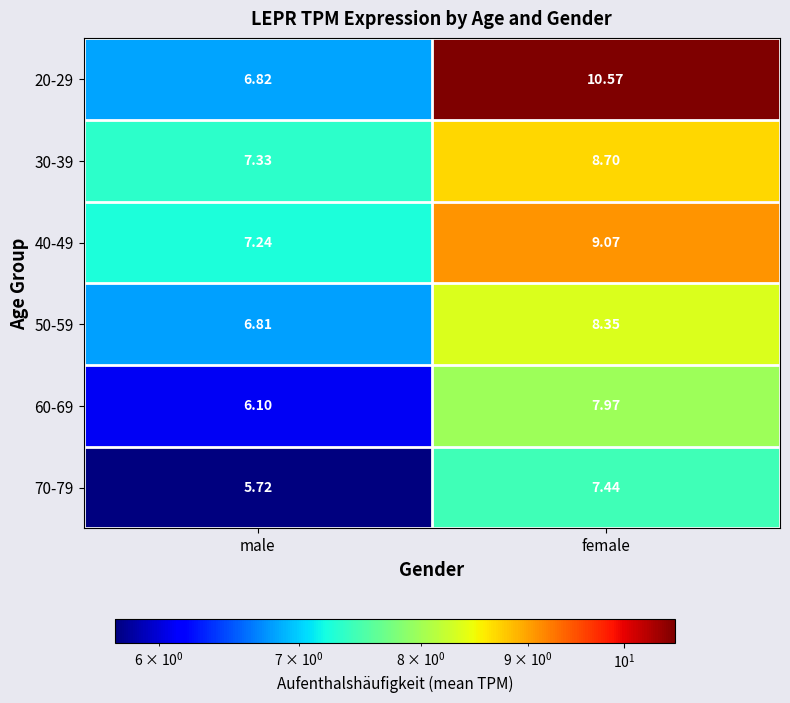

Count the number of categories in the chart.

2